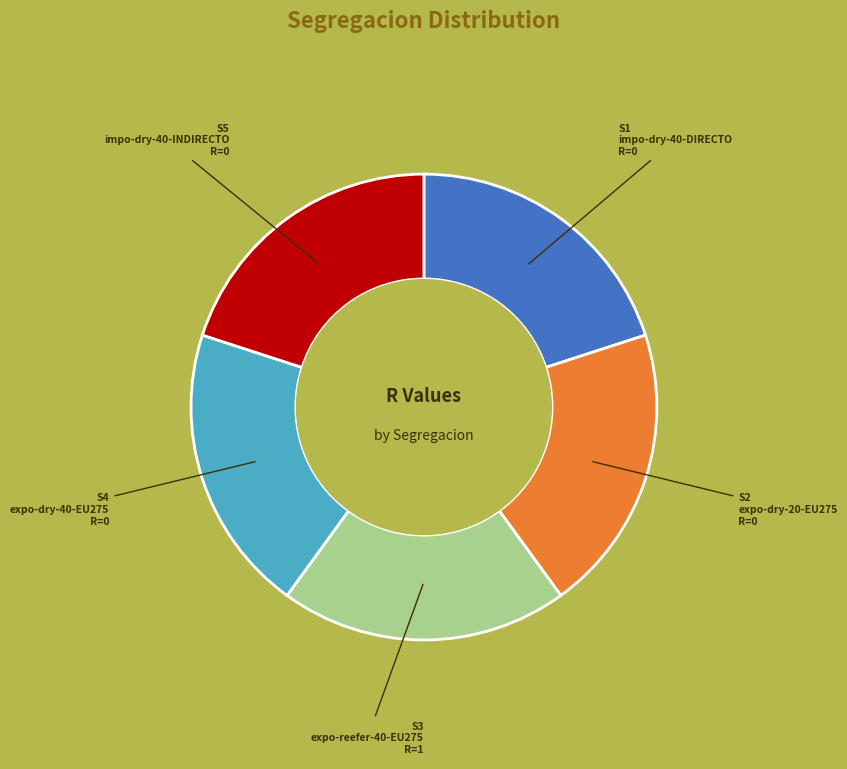

Does any single category account for the majority?

No